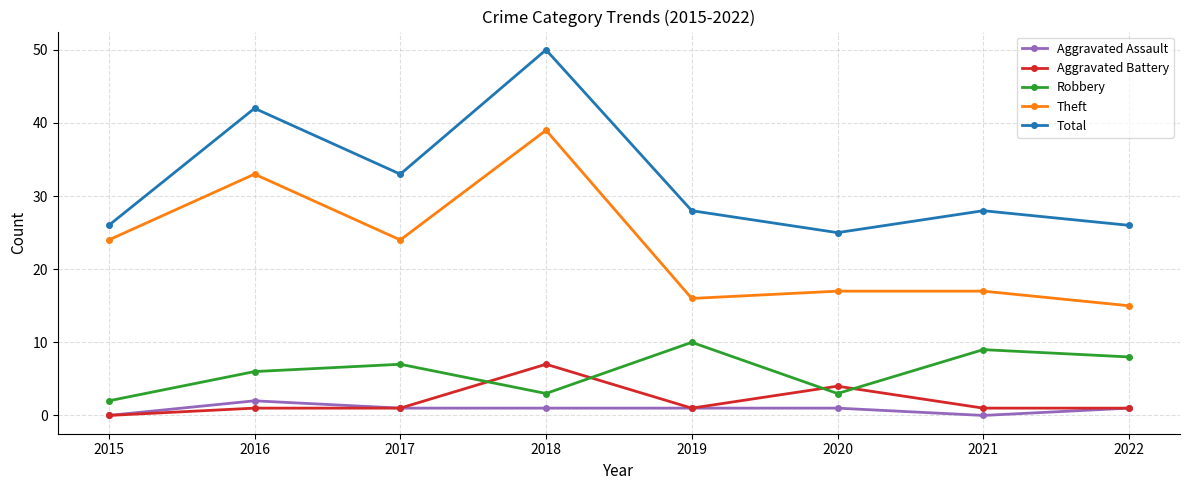

What is the average value of the Robbery series?

6